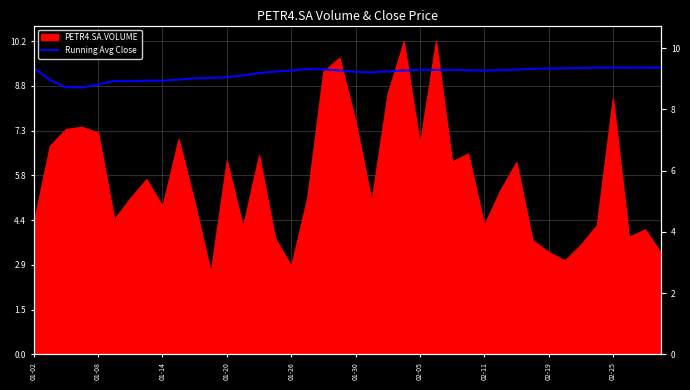

Which has a higher value, 13 or 19?

19